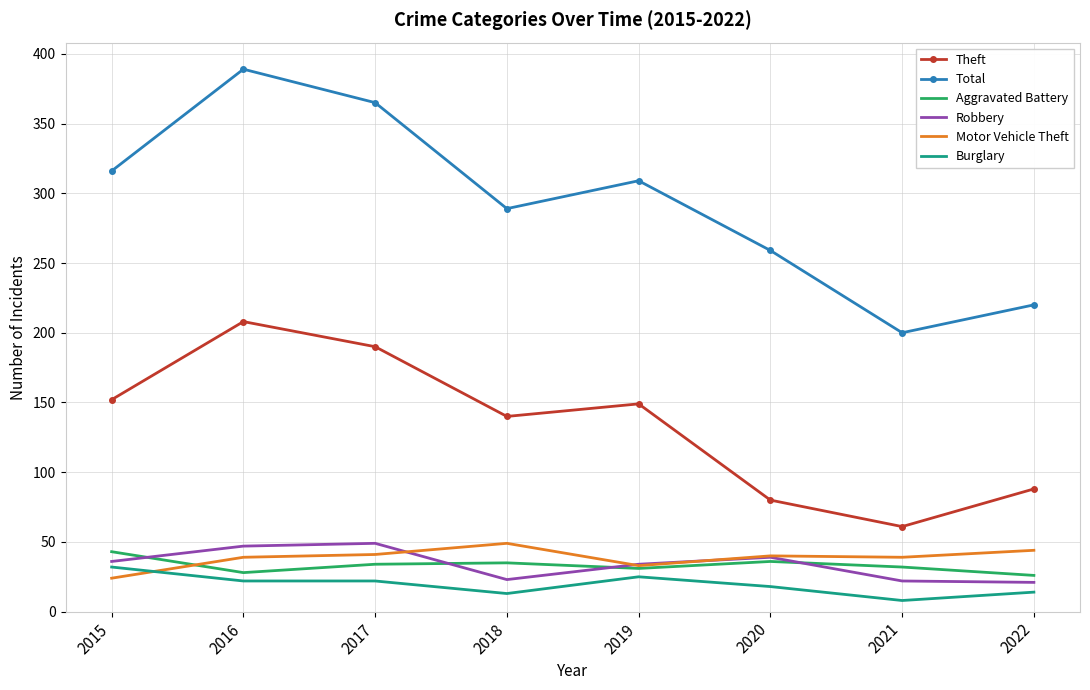

At which label is Theft closest to 134?

2018